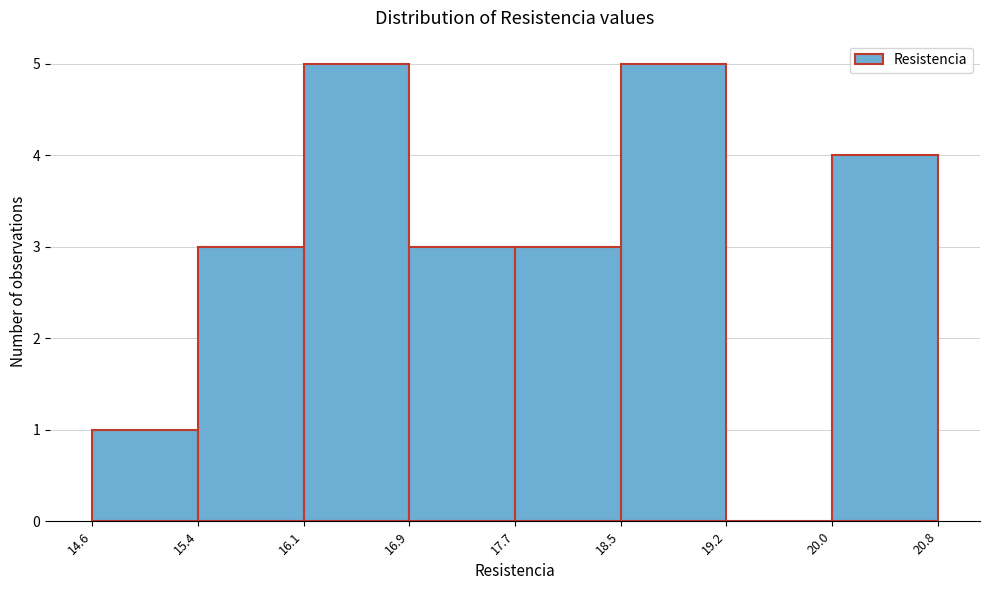

Reading left to right, transcribe this chart: for each bar, give the range it covers on the x-axis and its height. The values are not printed on the chart, so give them approximately, as read against the axis.

14.6 to 15.4: 1
15.4 to 16.1: 3
16.1 to 16.9: 5
16.9 to 17.7: 3
17.7 to 18.5: 3
18.5 to 19.2: 5
19.2 to 20.0: 0
20.0 to 20.8: 4